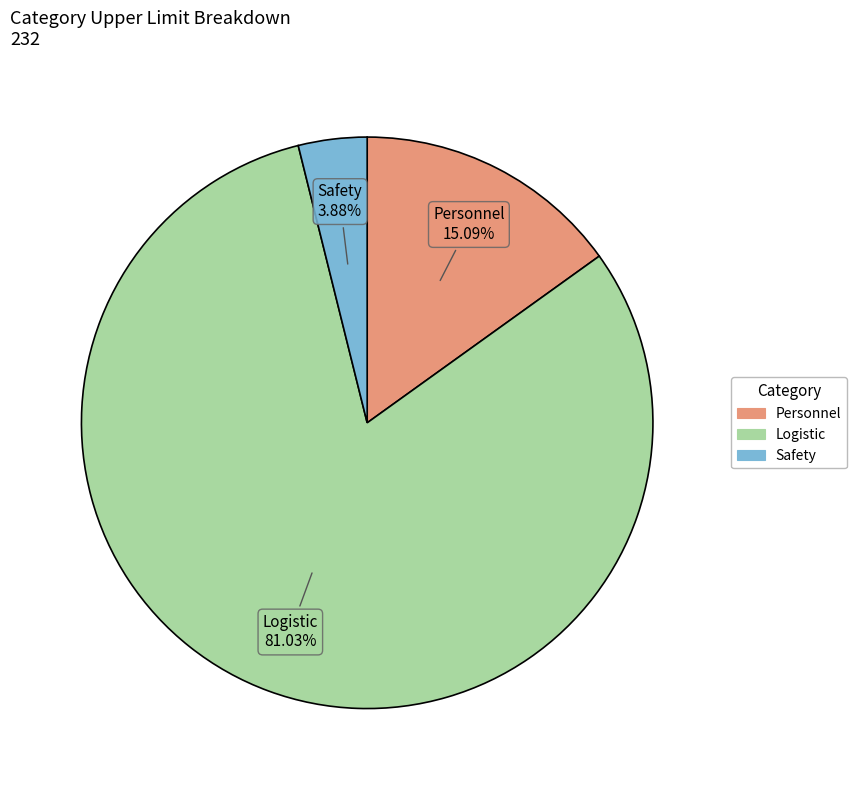

What is the ratio of the value at Personnel to the value at Logistic?

0.2